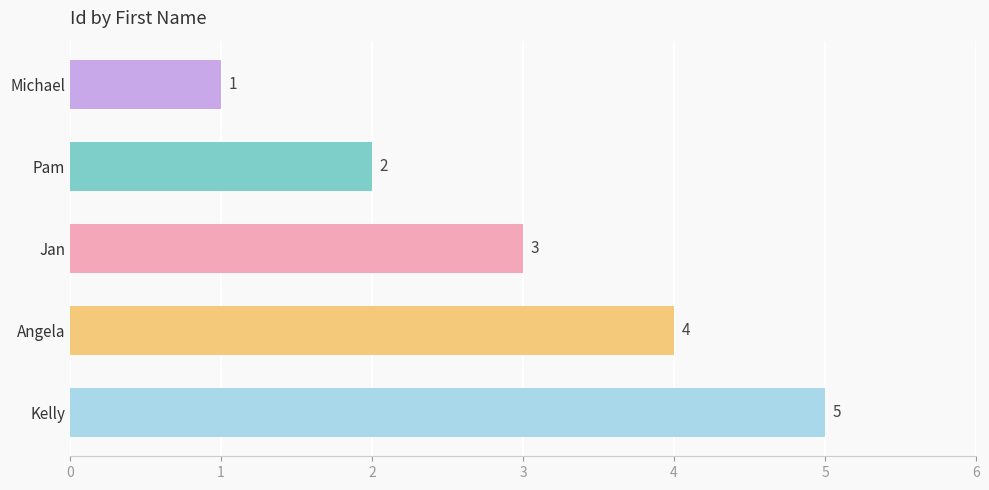

Reading top to bottom, what are all the values shown in this chart?

Michael=1	Pam=2	Jan=3	Angela=4	Kelly=5